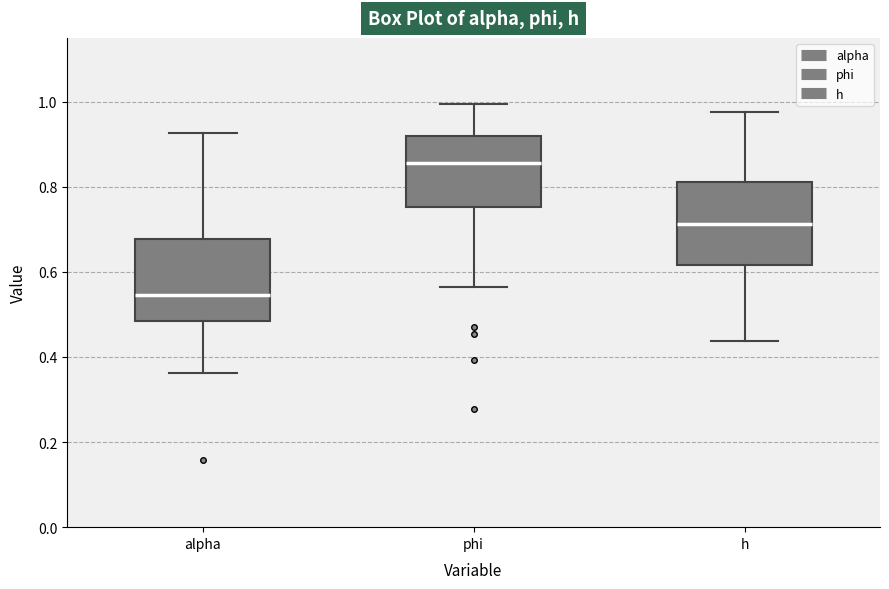

Where does the upper whisker of the box for h end on the y-axis? The values are not printed on the chart, so give them approximately, as read against the axis.

0.98